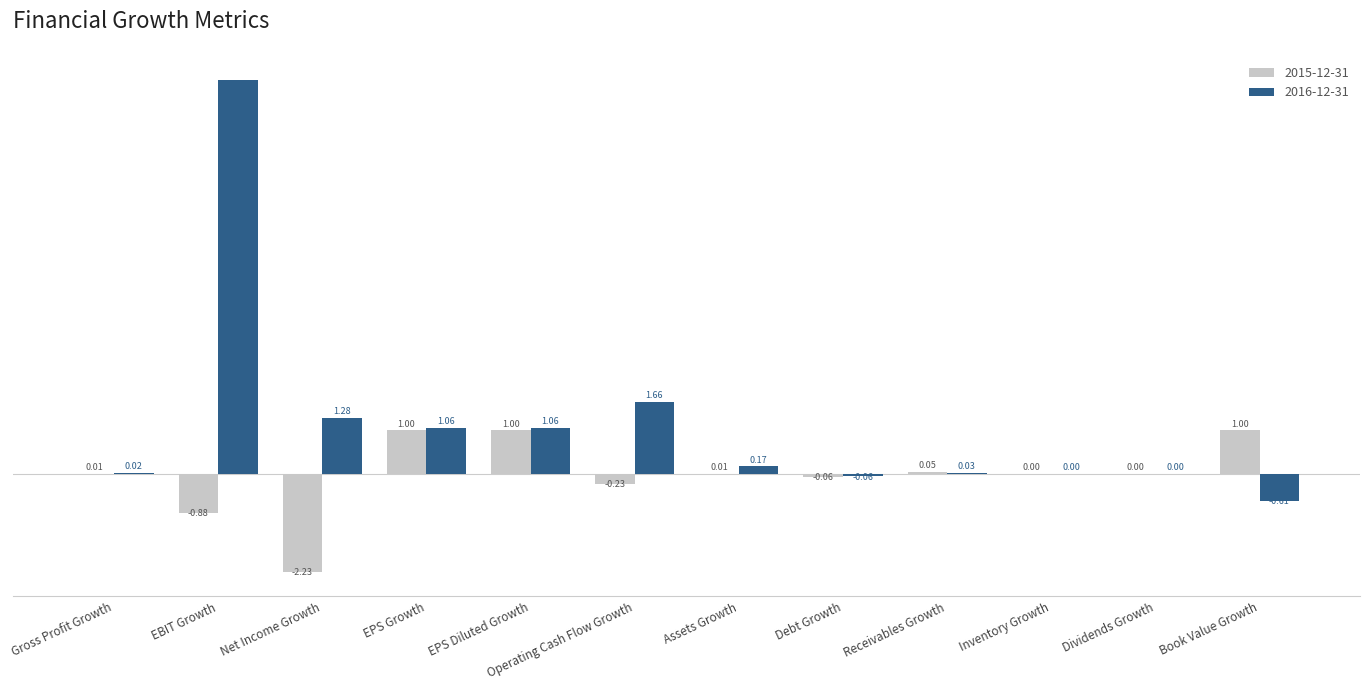

At which category is the sum across all series the highest?

EBIT Growth